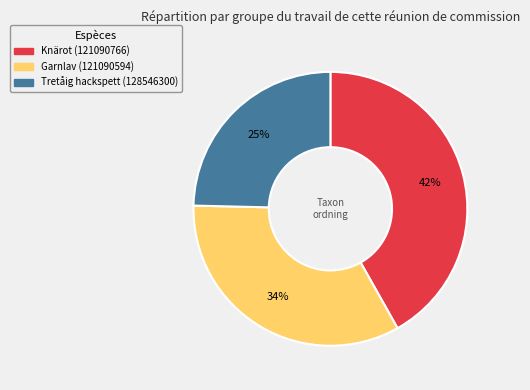

Which category has the biggest portion of the pie?

Knärot (121090766)